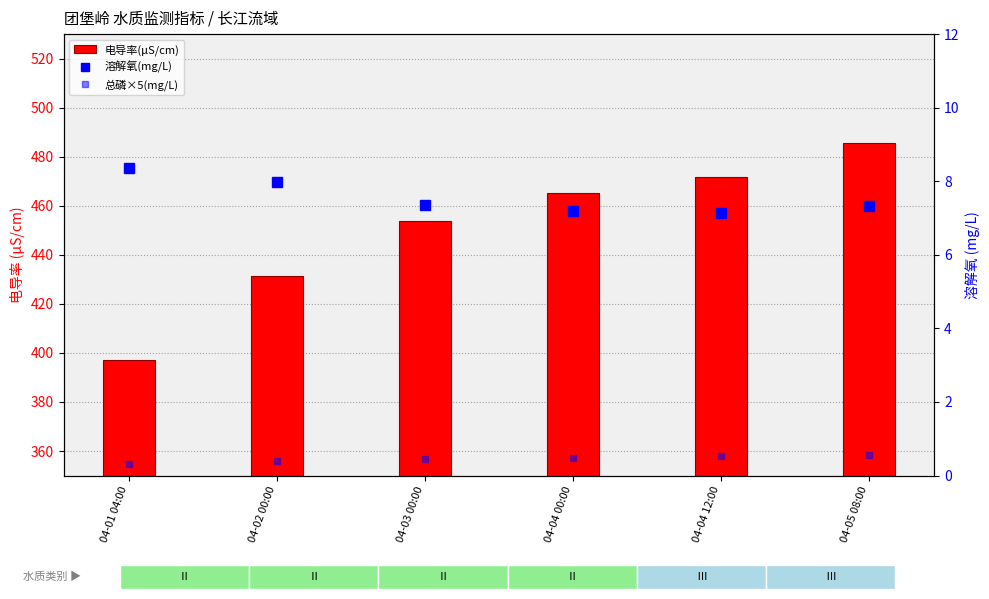

What is the label of the 1st bar from the right?

04-05 08:00